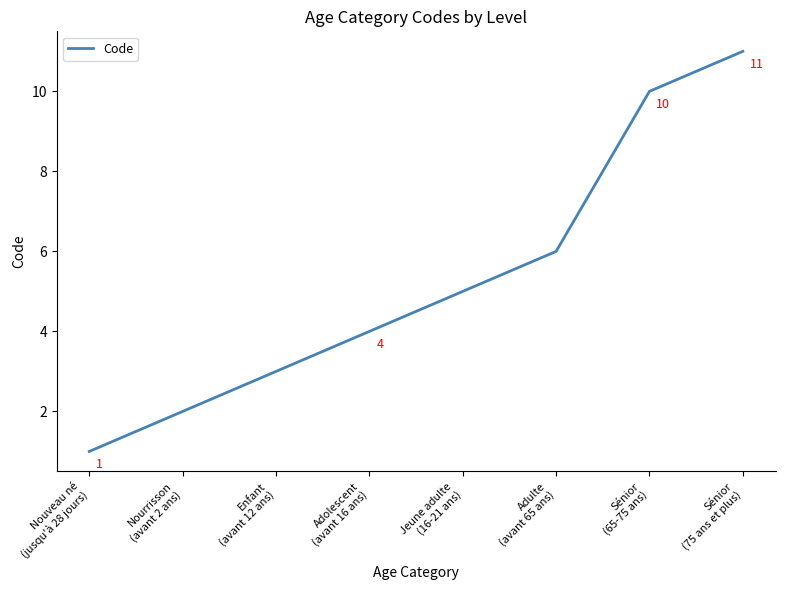

How many distinct data groups are displayed?

1